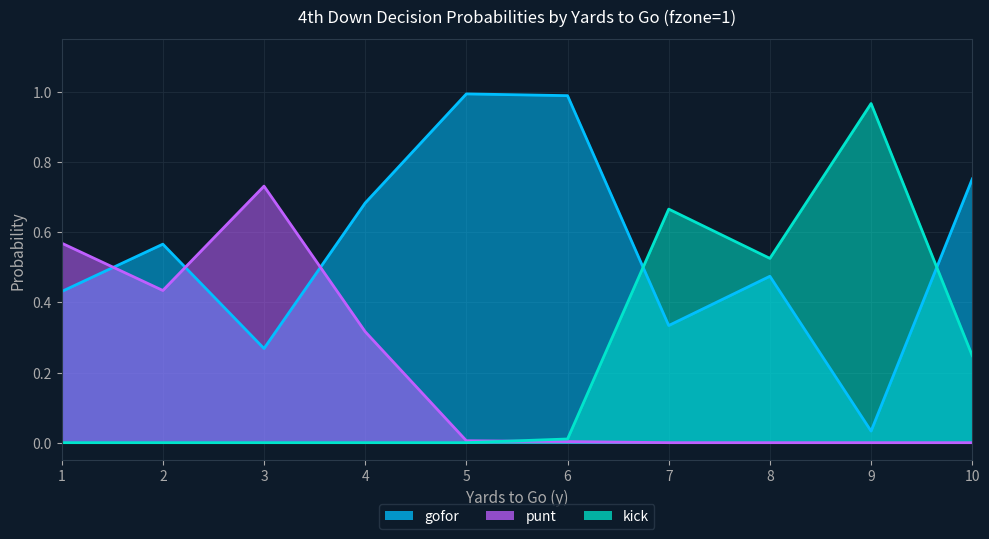

At which label does gofor reach its minimum?

9